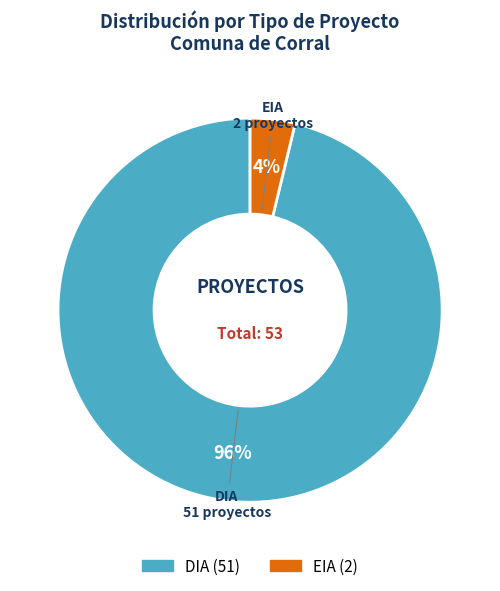

How many segments does this pie chart have?

2